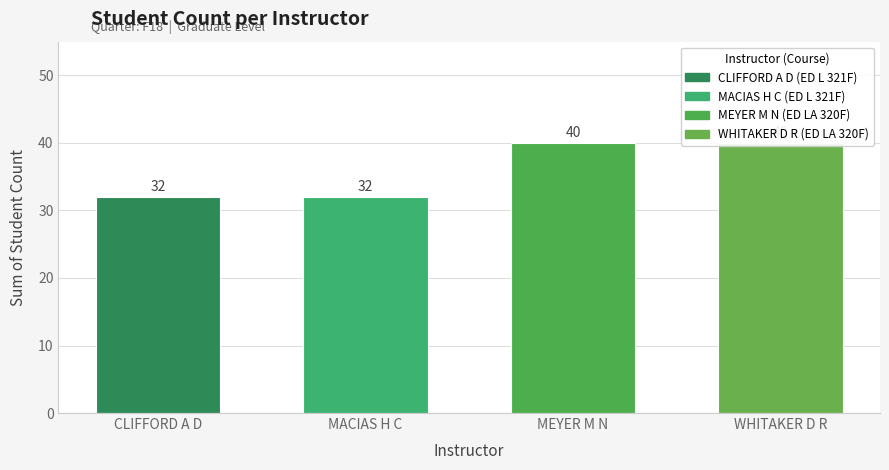

Approximately how many times larger is the value at MEYER M N compared to MACIAS H C?

1.2